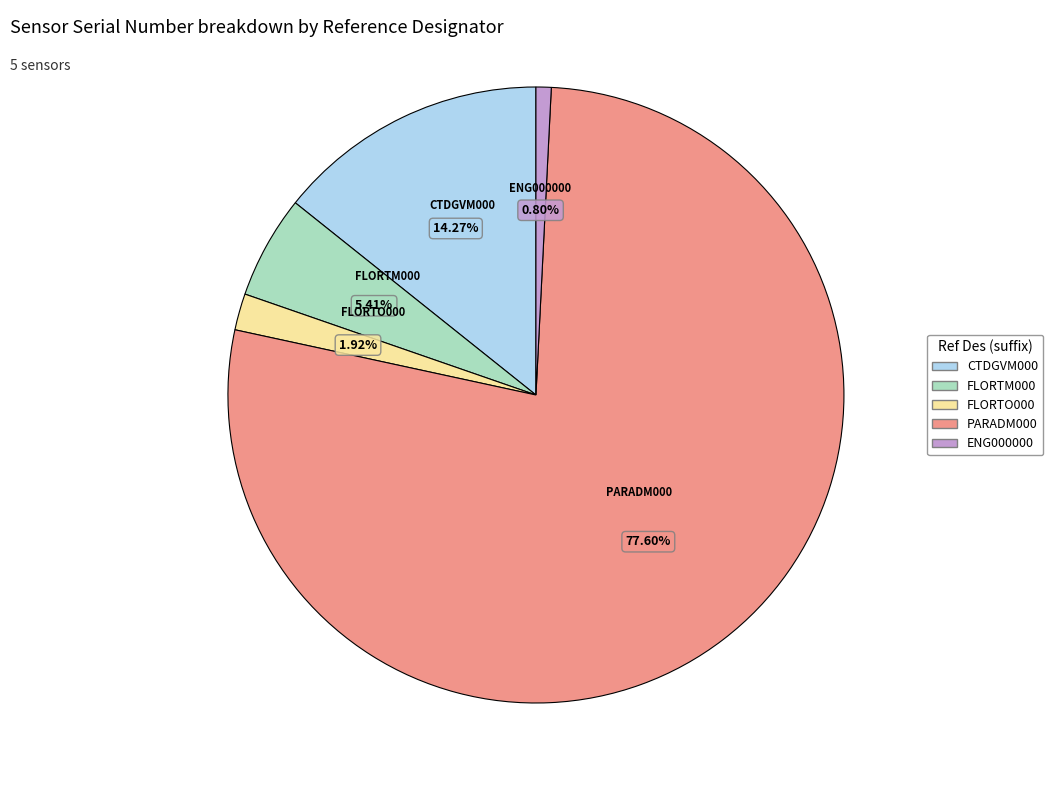

Which category has the biggest portion of the pie?

PARADM000